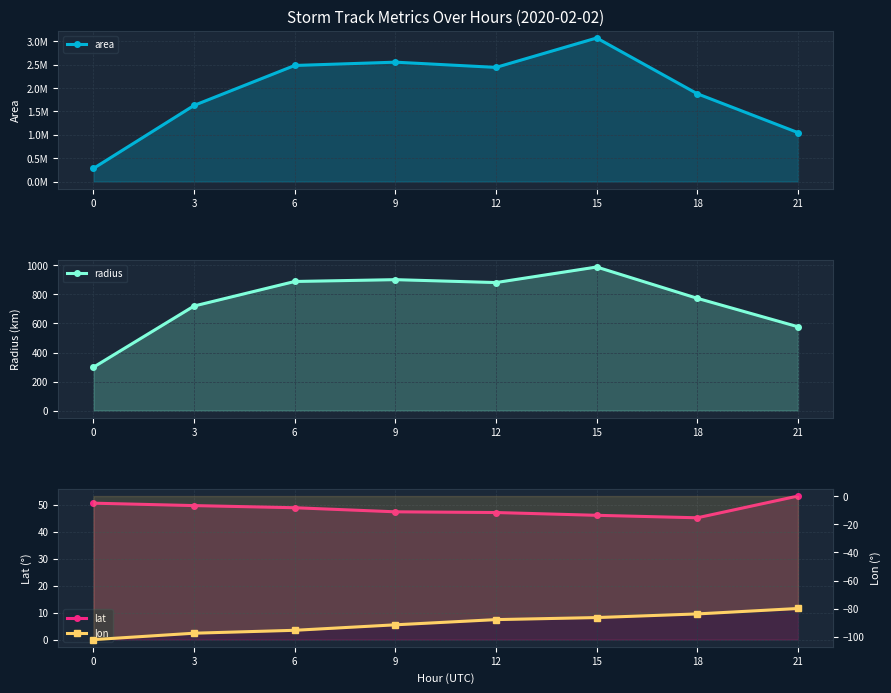

Reading left to right, what are all the values shown in this chart?

area: 280625.0	1630000.0	2484375.0	2555000.0	2443125.0	3072500.0	1878750.0	1047500.0
radius: 298.9	720.3	889.3	901.8	881.9	988.9	773.3	577.4
lat: 50.6	49.7	48.9	47.4	47.2	46.1	45.2	53.3
lon: -101.9	-97.3	-95.3	-91.4	-87.7	-86.2	-83.7	-79.8